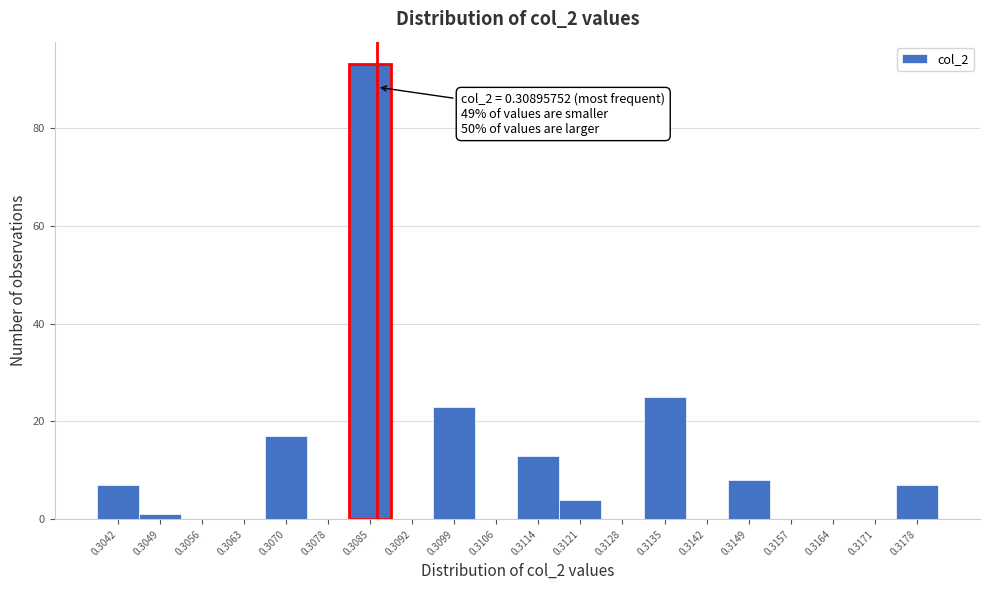

Reading left to right, list all the values displayed in this chart.

0.3042=7	0.3049=1	0.3056=0	0.3063=0	0.3070=17	0.3078=0	0.3085=93	0.3092=0	0.3099=23	0.3106=0	0.3114=13	0.3121=4	0.3128=0	0.3135=25	0.3142=0	0.3149=8	0.3157=0	0.3164=0	0.3171=0	0.3178=7